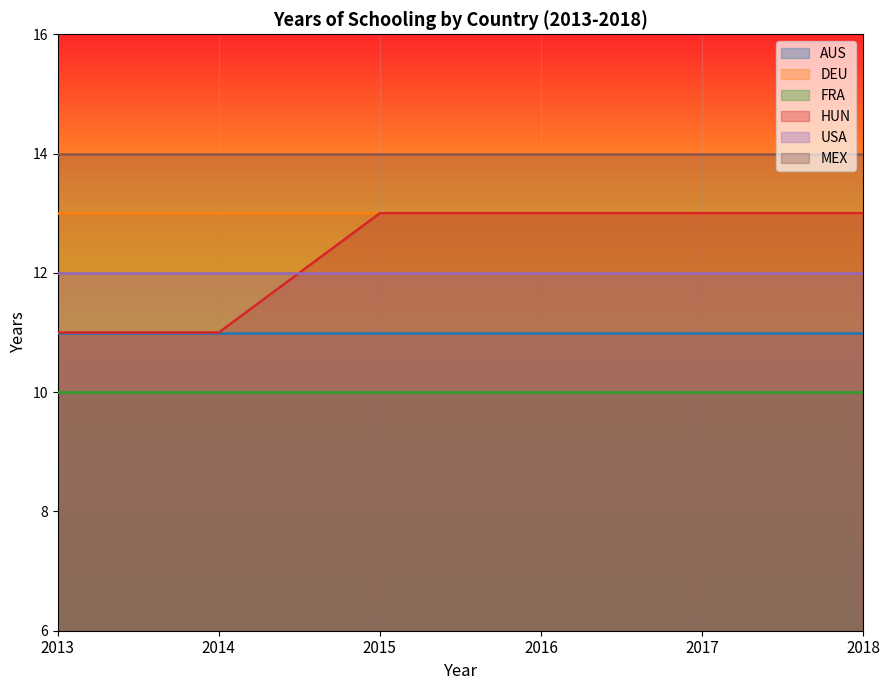

True or false: DEU and FRA intersect in this chart.

False